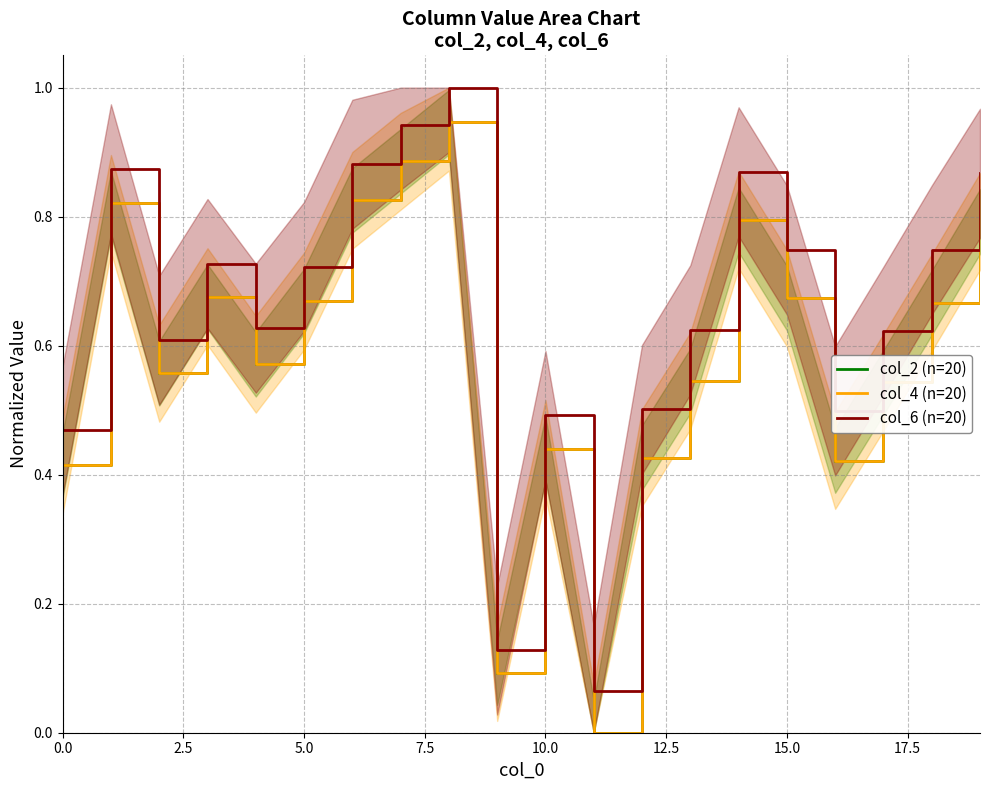

Reading left to right, list all the values displayed in this chart.

col_2 (n=20): 0.4	0.8	0.6	0.7	0.6	0.7	0.8	0.9	0.9	0.1	0.4	0.0	0.4	0.5	0.8	0.7	0.4	0.5	0.7	0.8
col_4 (n=20): 0.4	0.8	0.6	0.7	0.6	0.7	0.8	0.9	0.9	0.1	0.4	0.0	0.4	0.5	0.8	0.7	0.4	0.5	0.7	0.8
col_6 (n=20): 0.5	0.9	0.6	0.7	0.6	0.7	0.9	0.9	1.0	0.1	0.5	0.1	0.5	0.6	0.9	0.7	0.5	0.6	0.7	0.9